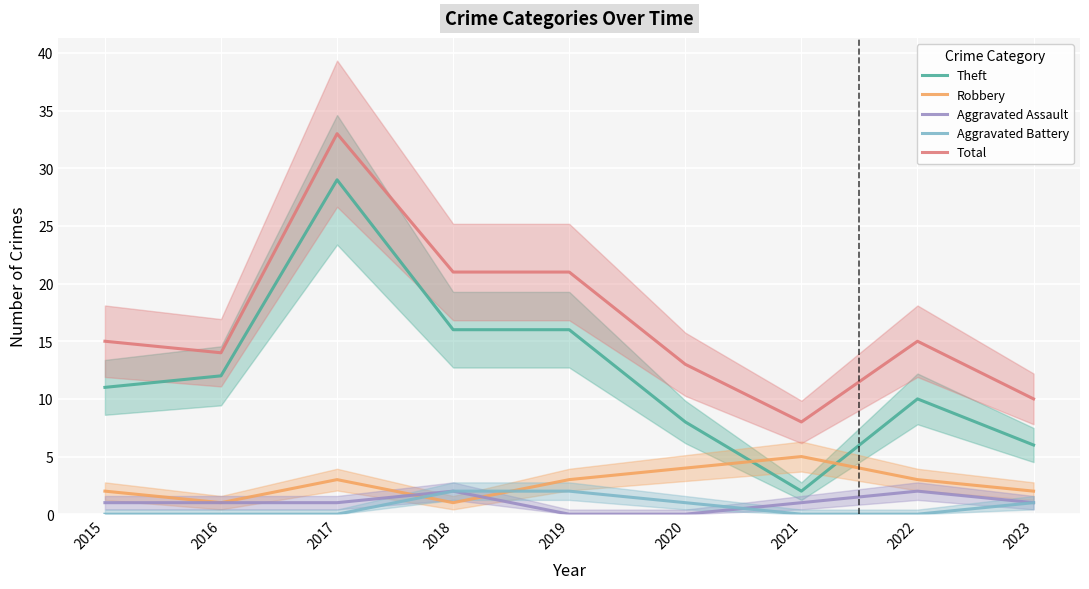

Which series has the largest total across all categories?

Total